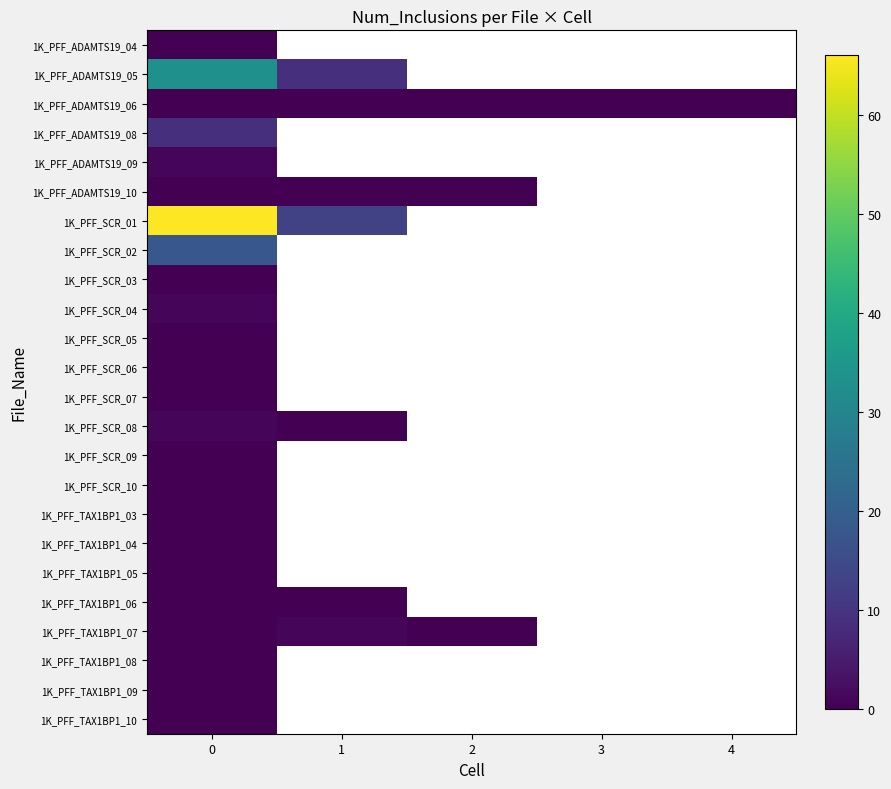

List the series in order of their peak value, highest first.

1K_PFF_SCR_01, 1K_PFF_ADAMTS19_05, 1K_PFF_SCR_02, 1K_PFF_ADAMTS19_08, 1K_PFF_ADAMTS19_09, 1K_PFF_SCR_04, 1K_PFF_SCR_08, 1K_PFF_TAX1BP1_07, 1K_PFF_ADAMTS19_04, 1K_PFF_ADAMTS19_06, 1K_PFF_ADAMTS19_10, 1K_PFF_SCR_03, 1K_PFF_SCR_05, 1K_PFF_SCR_06, 1K_PFF_SCR_07, 1K_PFF_SCR_09, 1K_PFF_SCR_10, 1K_PFF_TAX1BP1_03, 1K_PFF_TAX1BP1_04, 1K_PFF_TAX1BP1_05, 1K_PFF_TAX1BP1_06, 1K_PFF_TAX1BP1_08, 1K_PFF_TAX1BP1_09, 1K_PFF_TAX1BP1_10